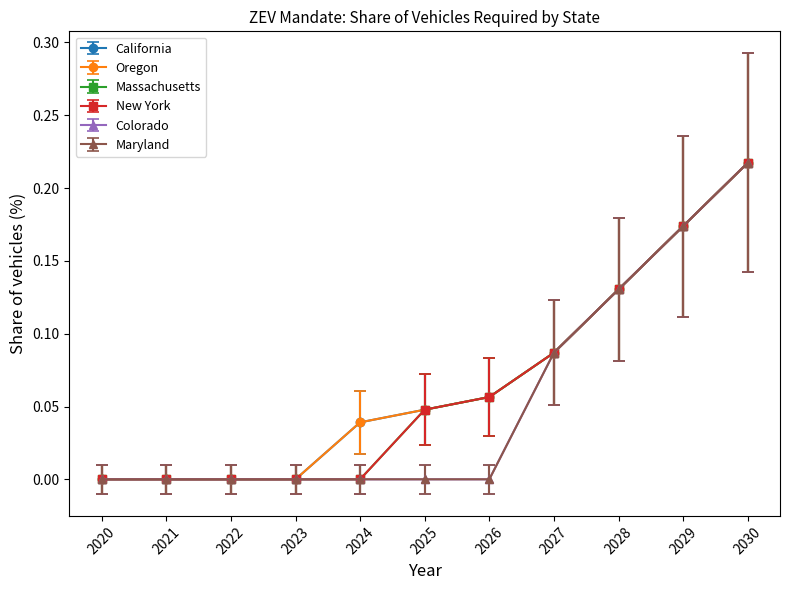

What is the sum of all Colorado values?

0.6